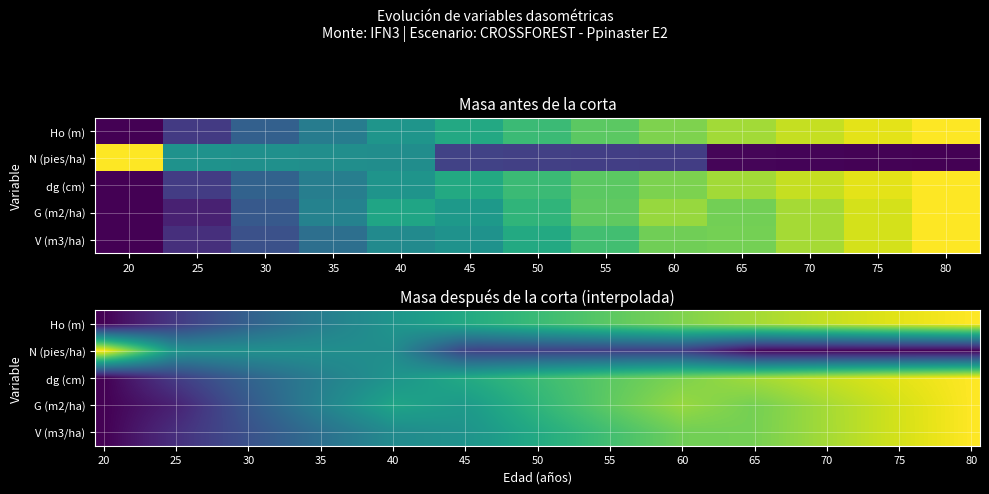

What is the sum of all Ho (m) values?

8.0